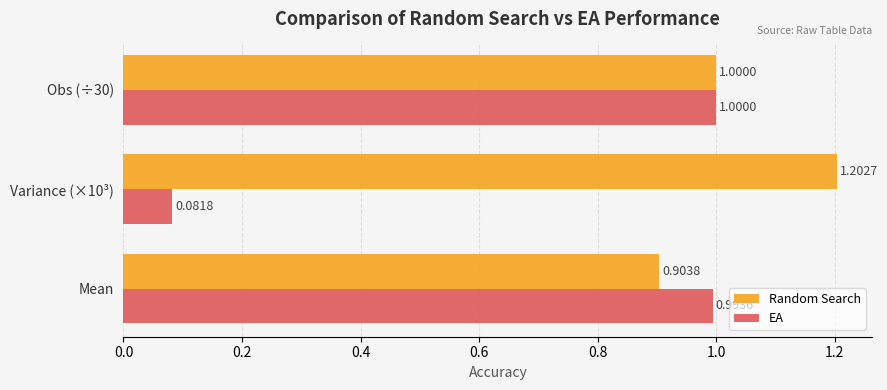

Which series changed the most between Mean and Obs (÷30)?

Random Search